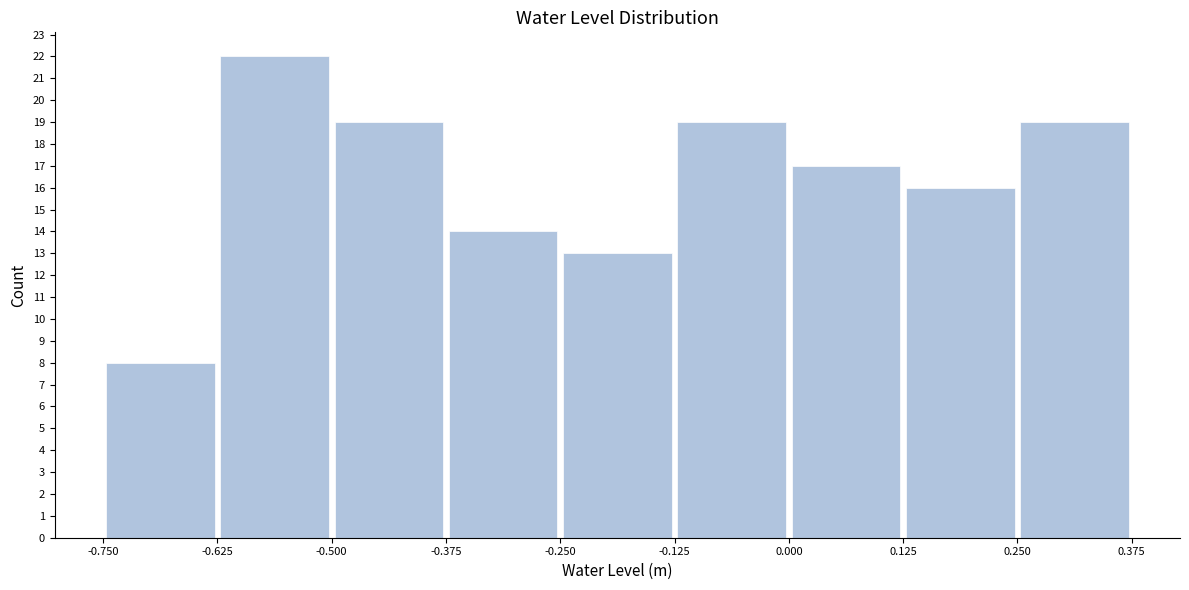

Reading left to right, list every bar in this chart as the range it spans on the x-axis followed by its height. The values are not printed on the chart, so give them approximately, as read against the axis.

-0.750 to -0.625: 8
-0.625 to -0.500: 22
-0.500 to -0.375: 19
-0.375 to -0.250: 14
-0.250 to -0.125: 13
-0.125 to 0.000: 19
0.000 to 0.125: 17
0.125 to 0.250: 16
0.250 to 0.375: 19